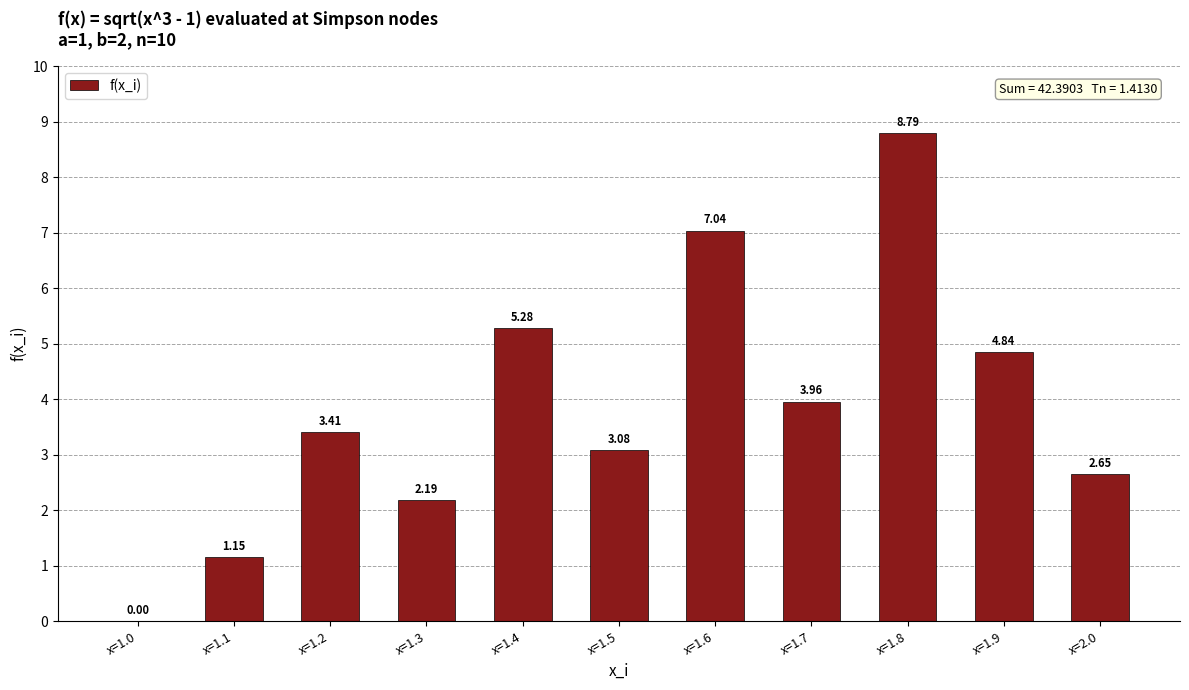

Approximately how many times larger is the value at x=1.2 compared to x=1.5?

1.1